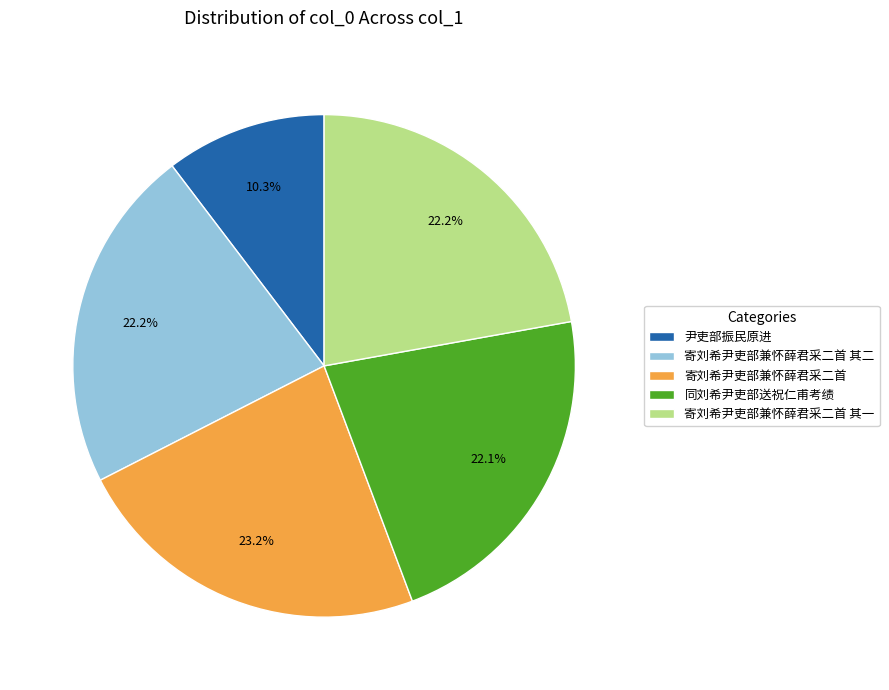

To the nearest percent, what is the difference between the largest and smallest slice percentages?

13%